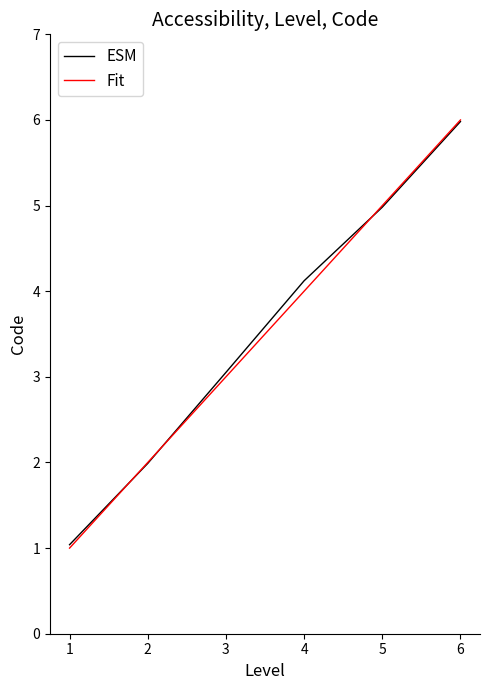

What is the maximum value shown in the chart?

6.0